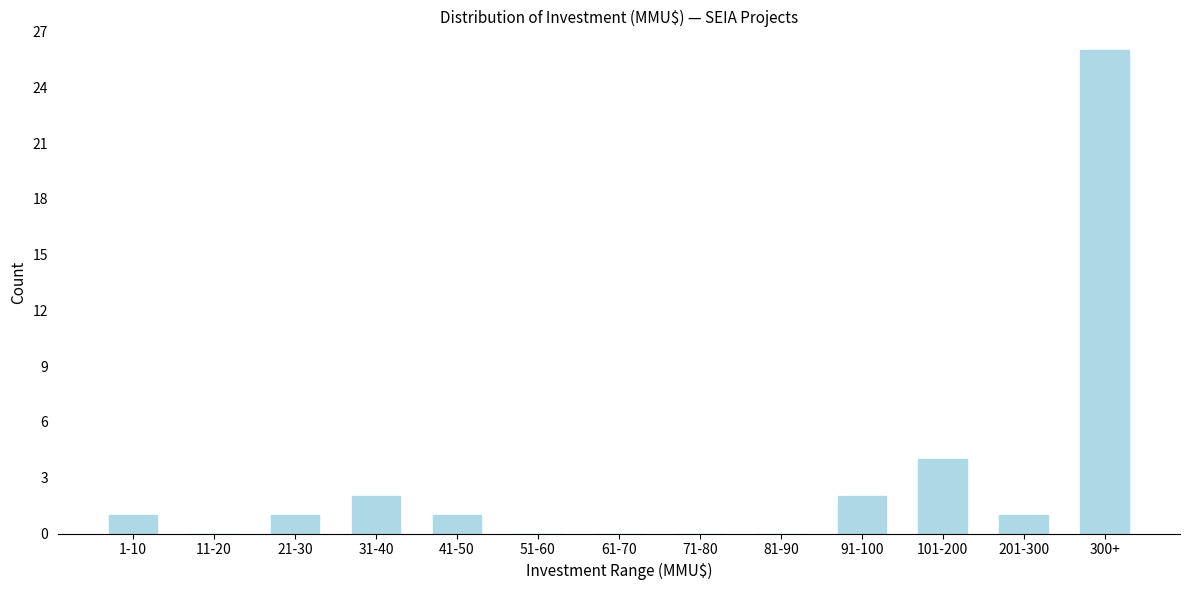

Reading left to right, what are all the values shown in this chart?

1-10=1	11-20=0	21-30=1	31-40=2	41-50=1	51-60=0	61-70=0	71-80=0	81-90=0	91-100=2	101-200=4	201-300=1	300+=26